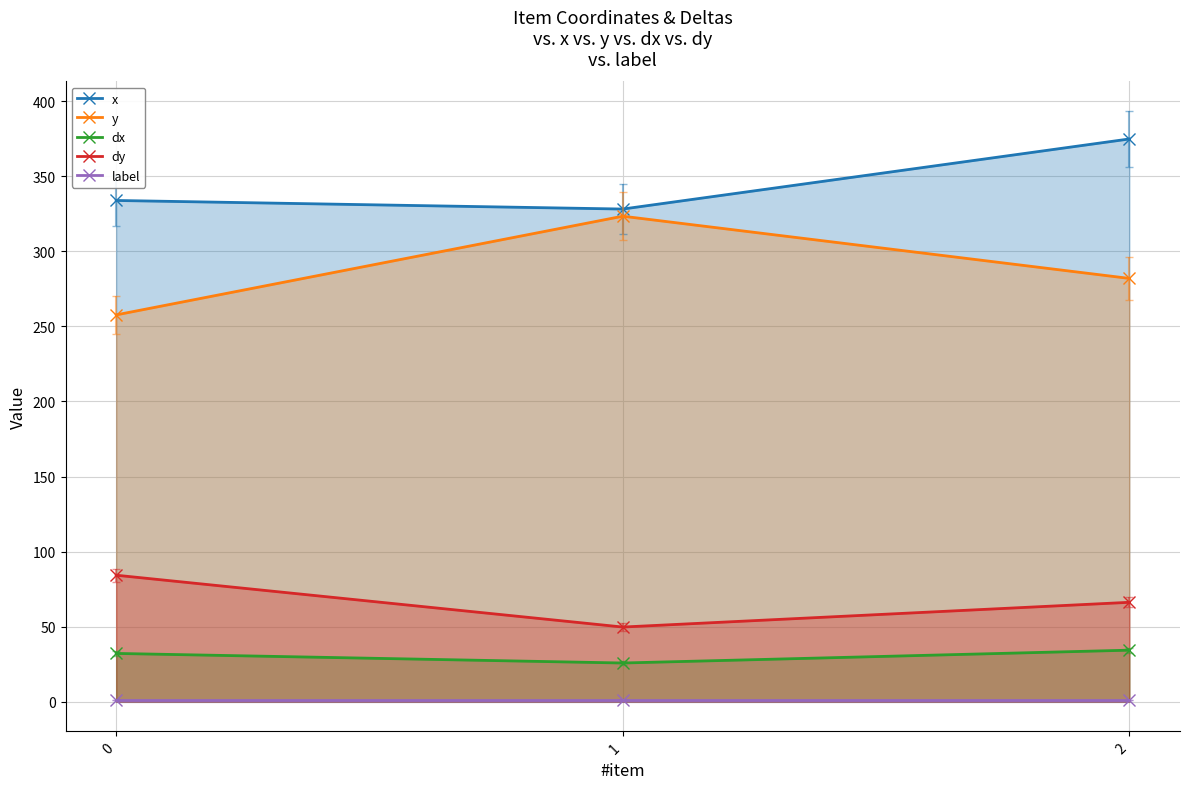

What is the maximum value shown in the chart?

374.8